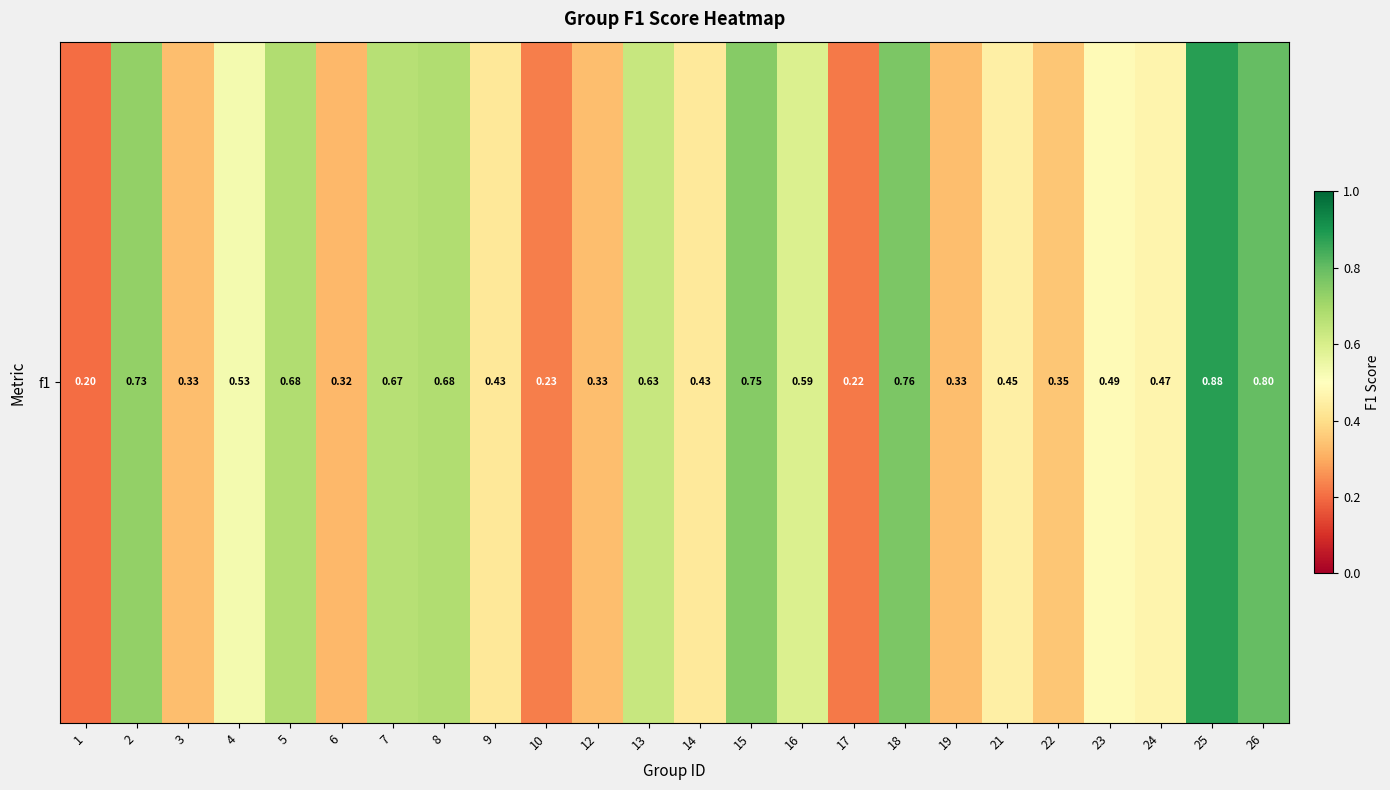

Between 2 and 5, which is larger?

2